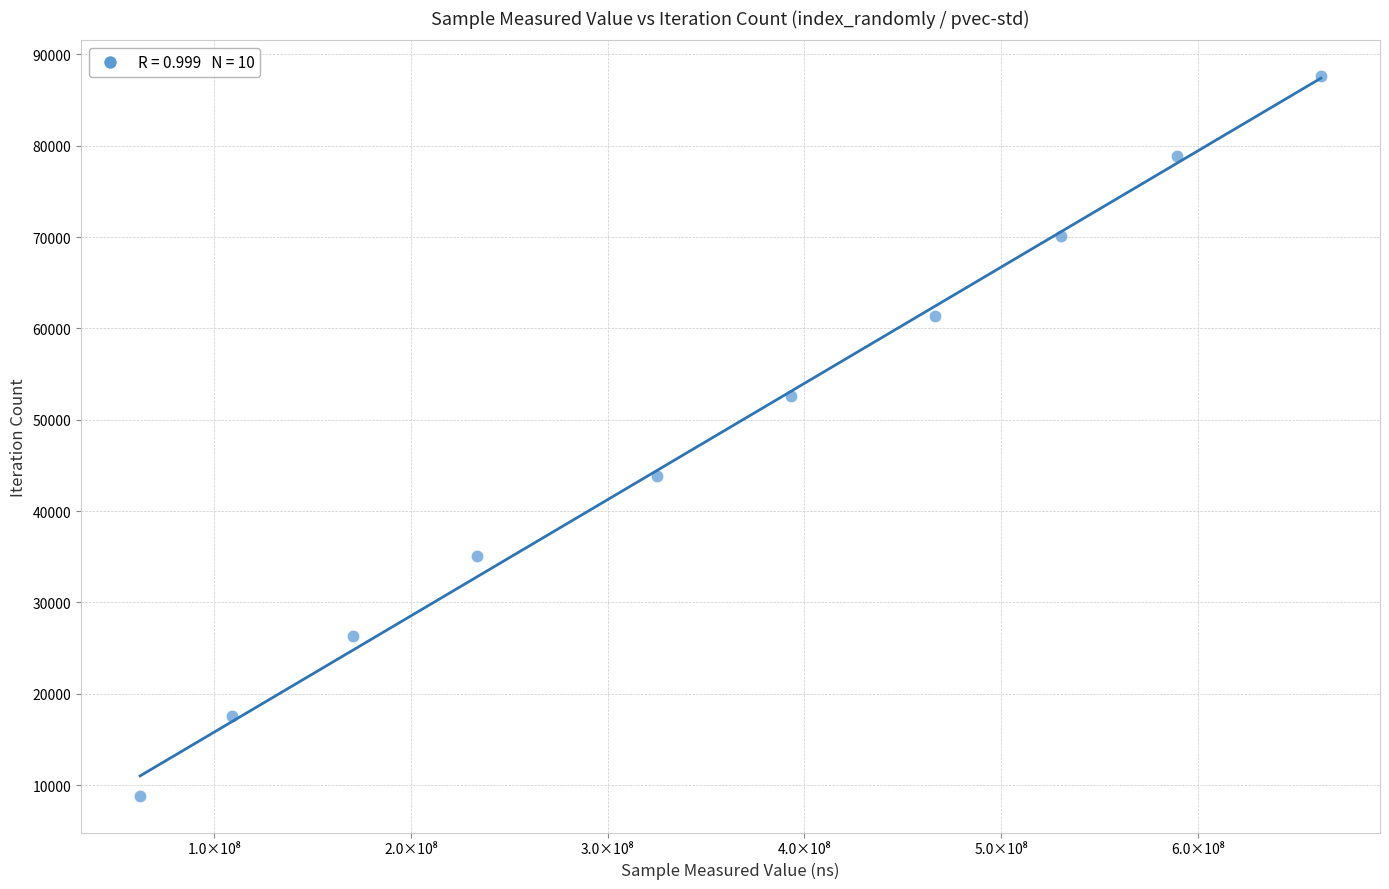

What is the range of Y values (max minus min)?

78840